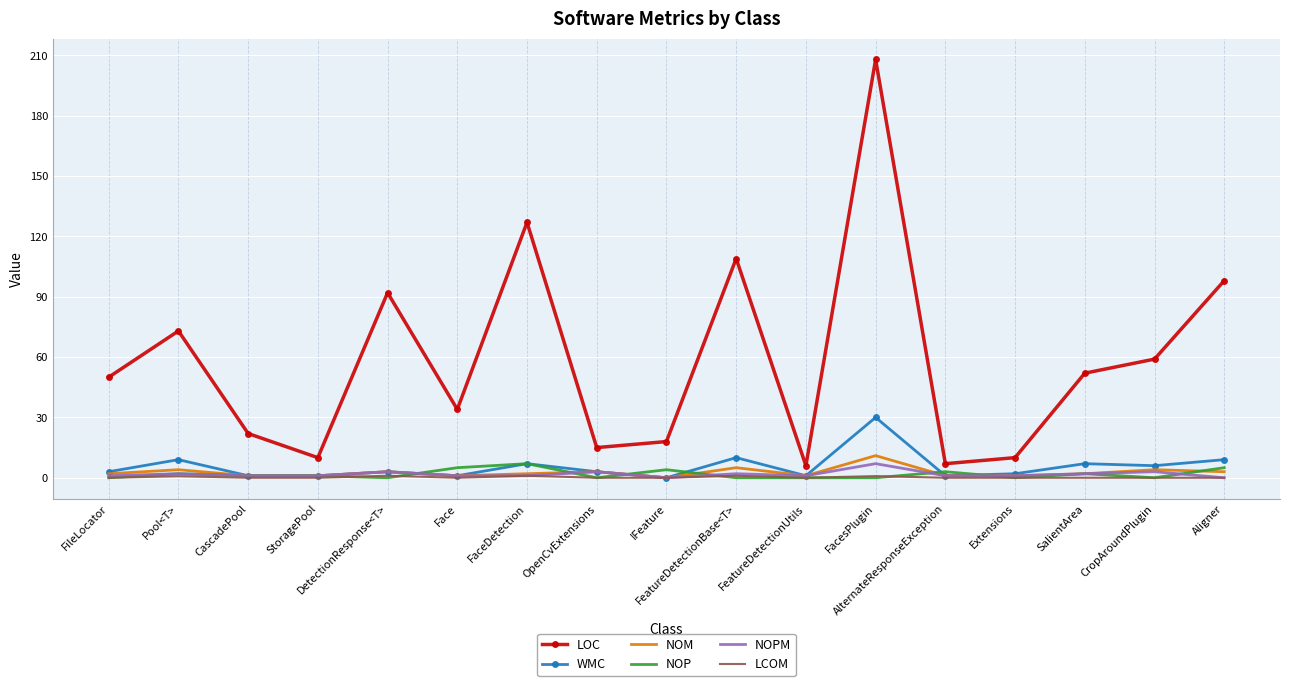

What position from the right is Pool<T>?

16